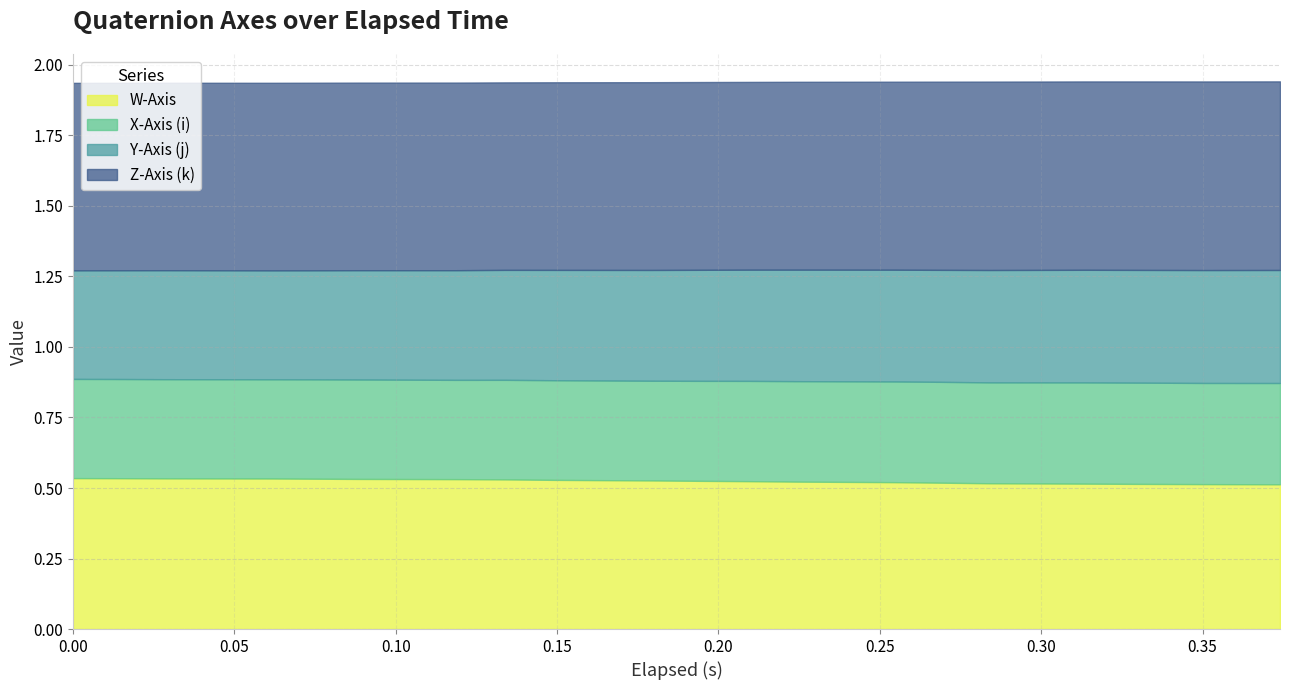

True or false: Y-Axis (j) has a value of 0.4 at 15.

True